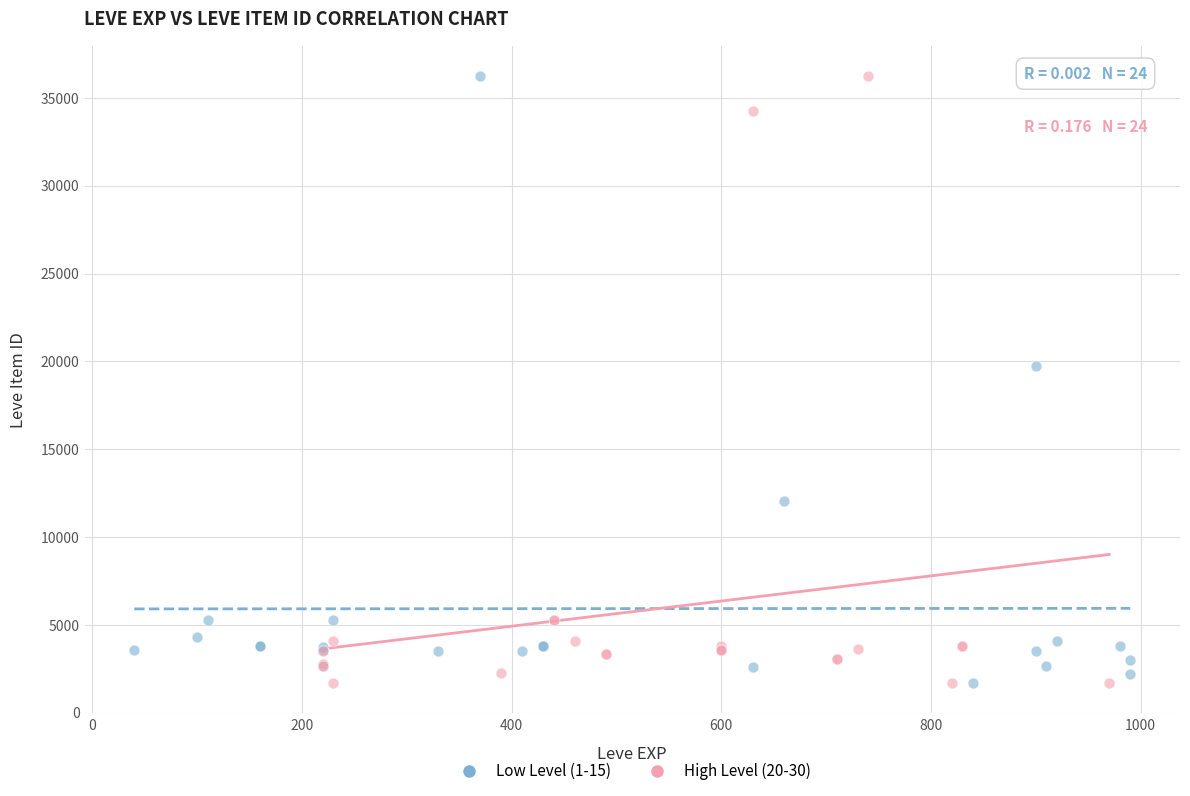

What are all the series names shown in the legend?

Low Level (1-15), High Level (20-30)